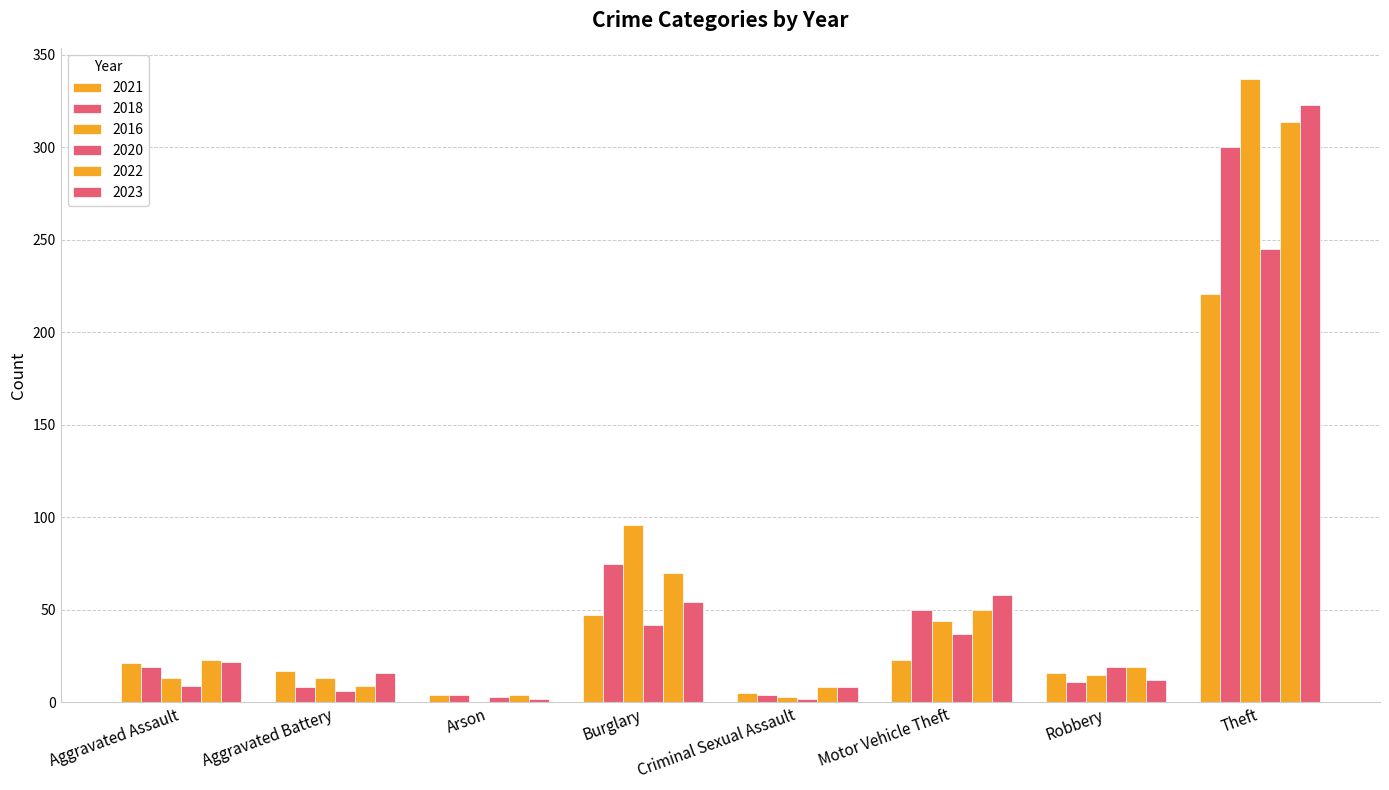

Are the bars grouped side by side (vs. stacked)?

Yes